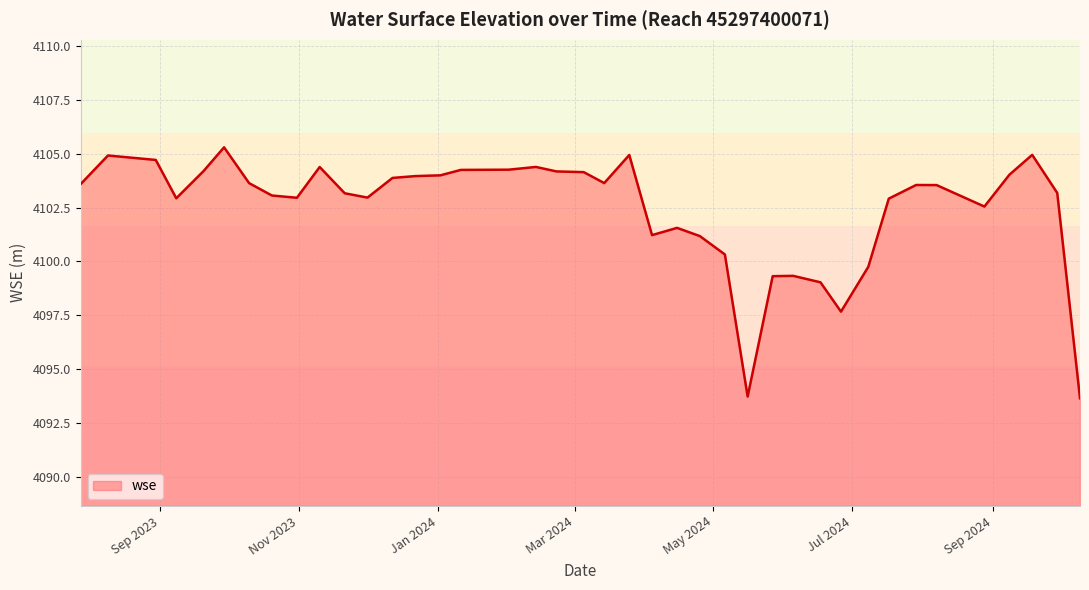

What is the difference between the maximum and minimum values?

11.7